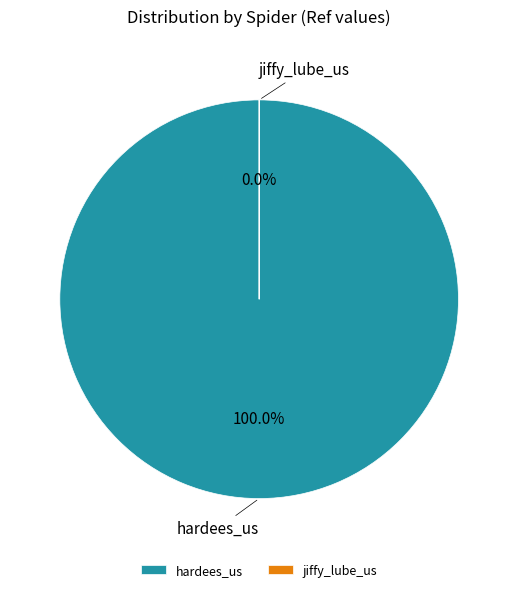

Which slice represents more than half of the pie?

hardees_us